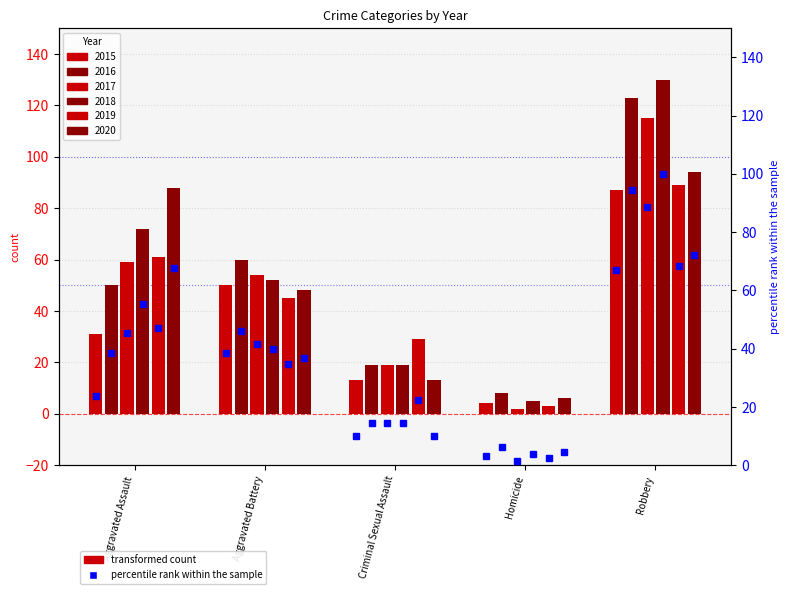

Which label corresponds to the largest value in the chart?

Robbery